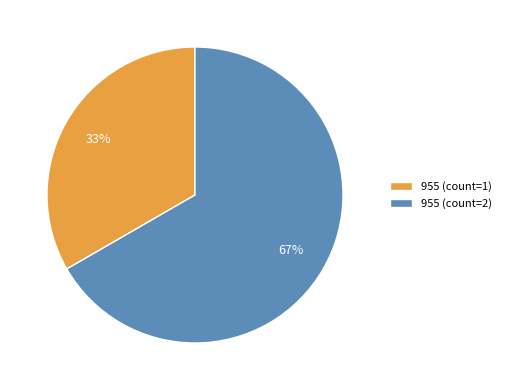

Is the sum of 955 (count=2) and 955 (count=1) greater than half?

Yes